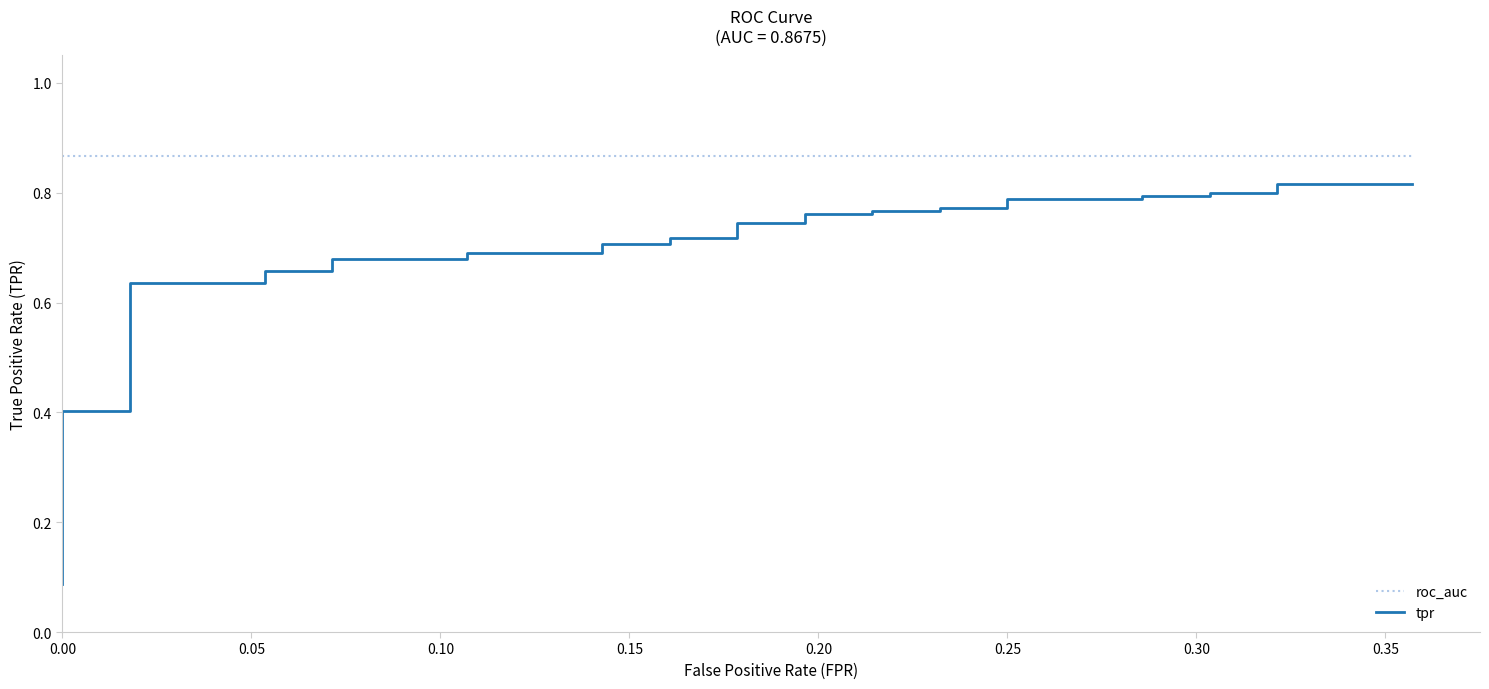

True or false: roc_auc and tpr intersect in this chart.

False